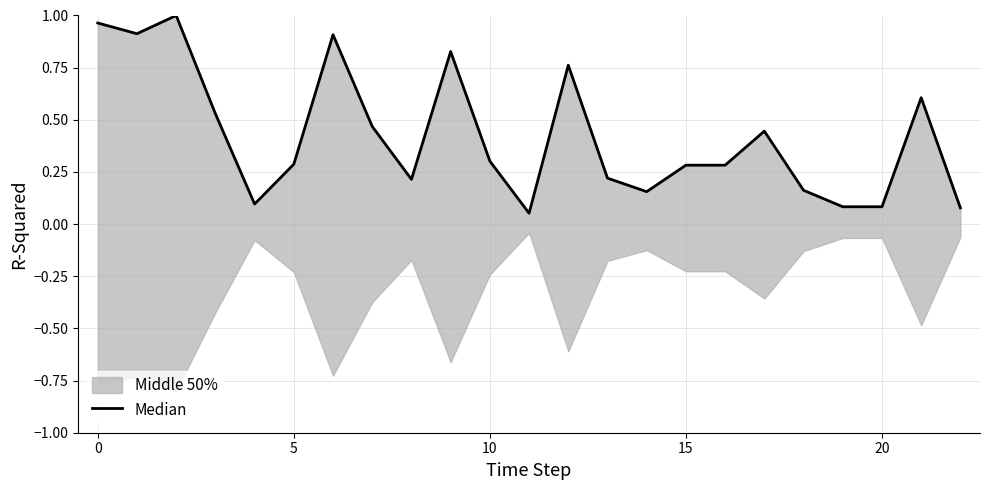

The value at 8 is 0.2. True or false?

True